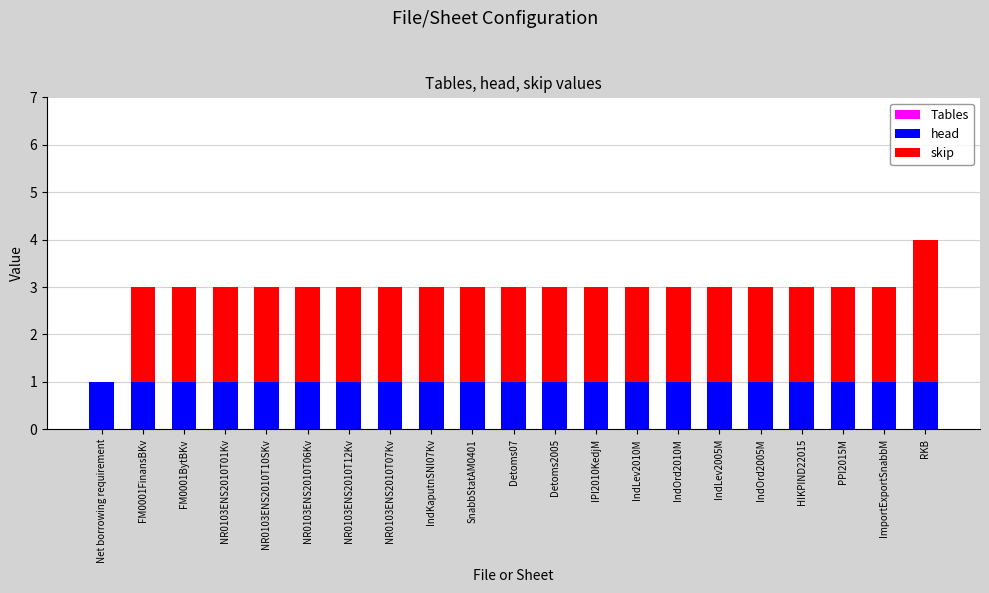

What is the sum of all head values?

21